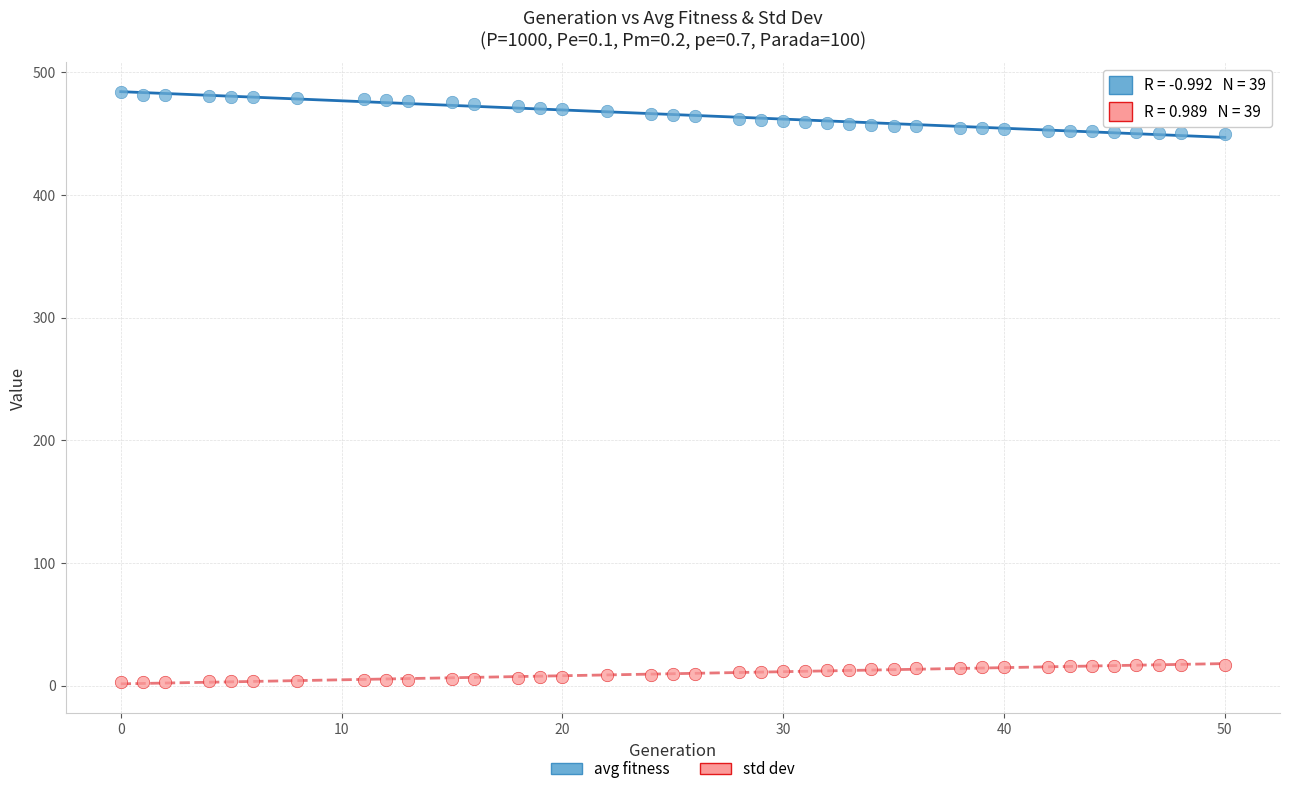

Which series has the widest spread of Y values?

avg fitness